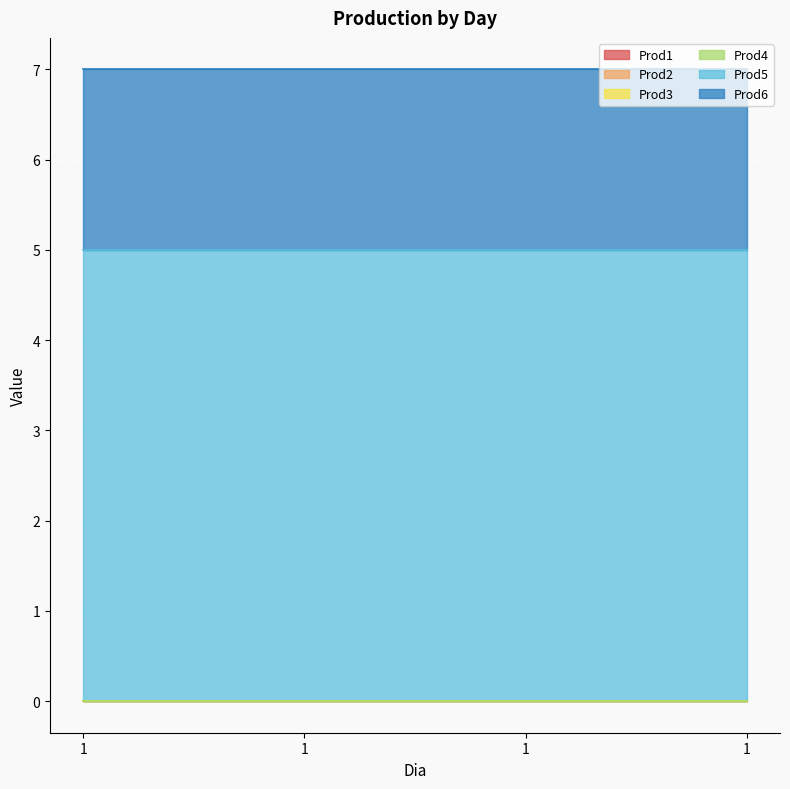

Reading left to right, extract all data points from this chart.

Prod1: 0	0	0	0
Prod2: 0	0	0	0
Prod3: 0	0	0	0
Prod4: 0	0	0	0
Prod5: 5	5	5	5
Prod6: 2	2	2	2